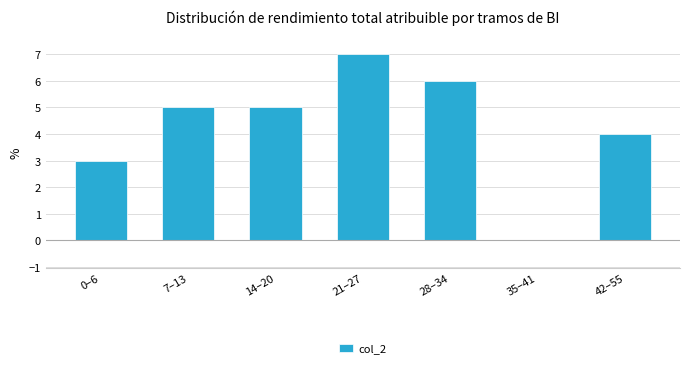

Reading right to left, extract all data points from this chart.

42–55=4	35–41=0	28–34=6	21–27=7	14–20=5	7–13=5	0–6=3